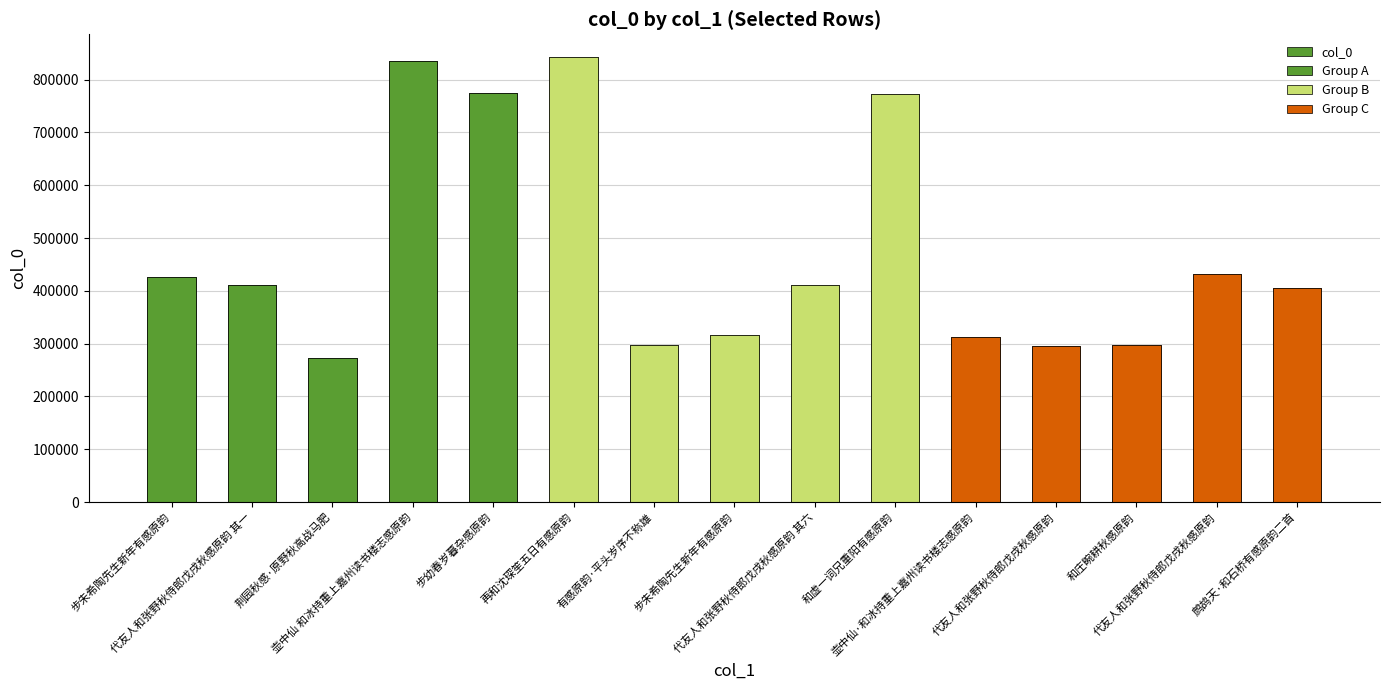

Where does the data first go above 410648?

步朱希陶先生新年有感原韵